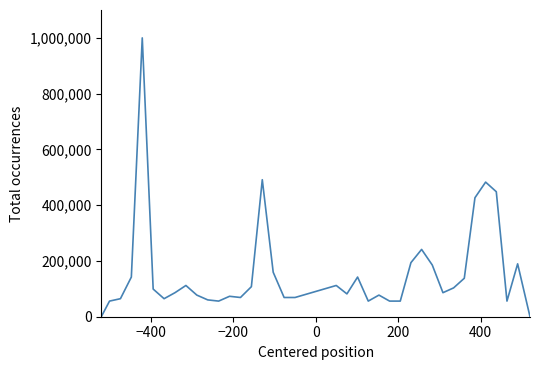

What is the greatest value displayed?

1000000.0